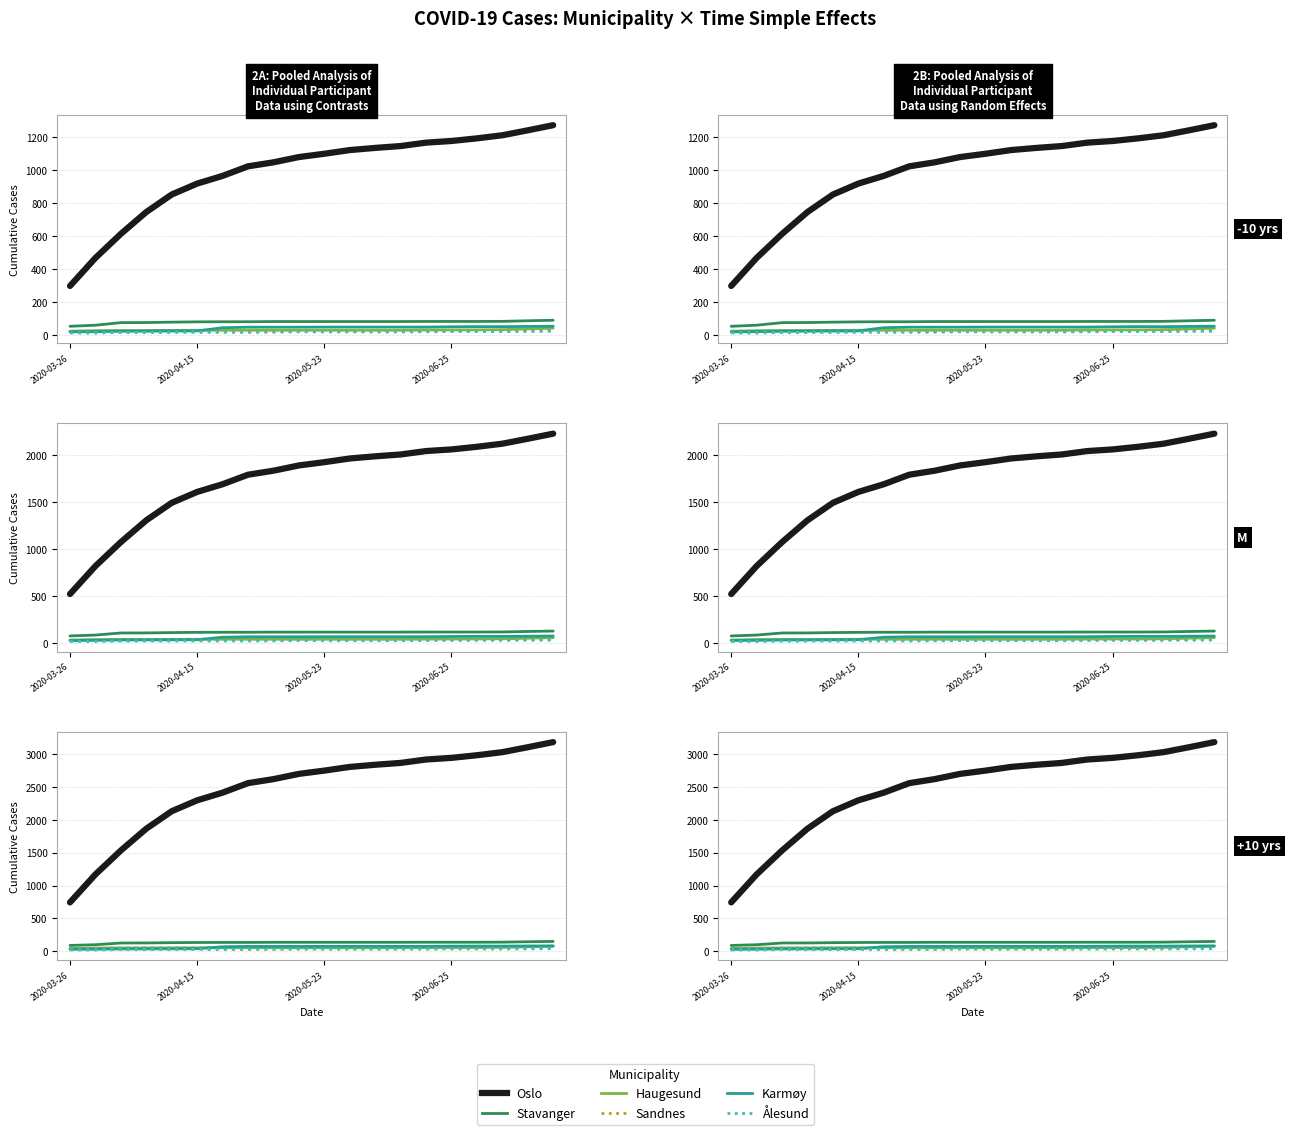

What is the average value of the Oslo series?

2474